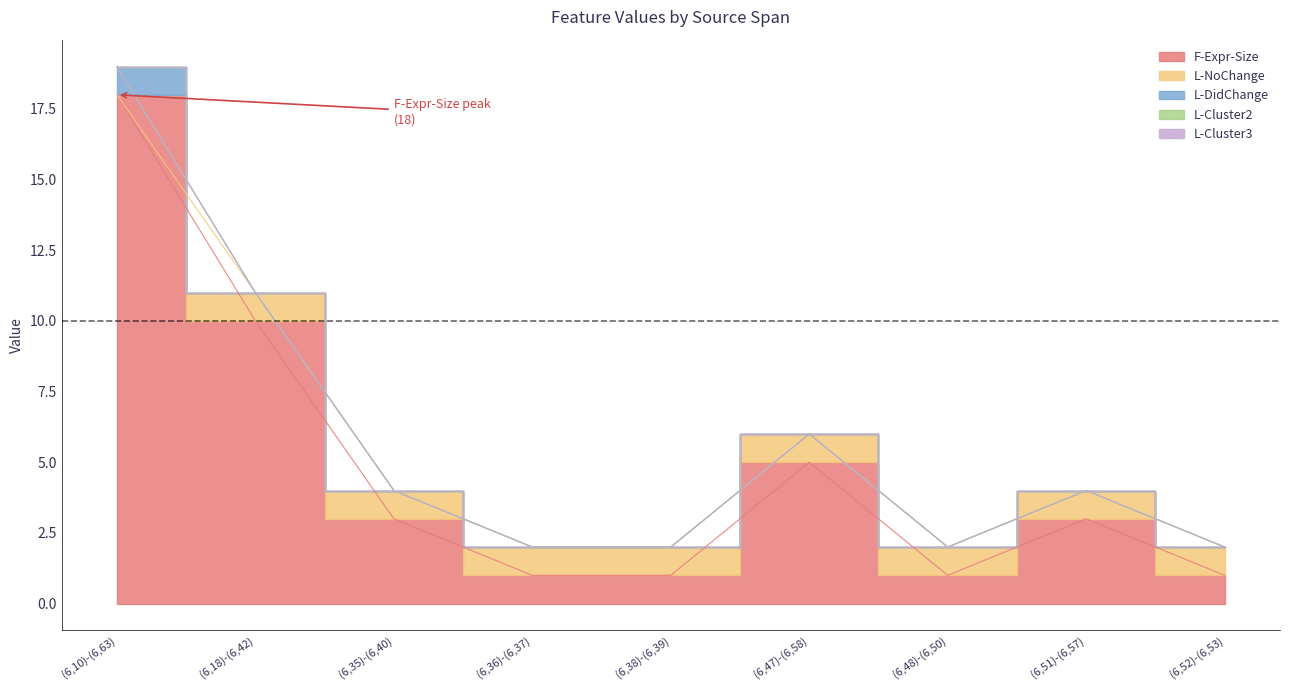

Which series has the widest spread of values?

F-Expr-Size